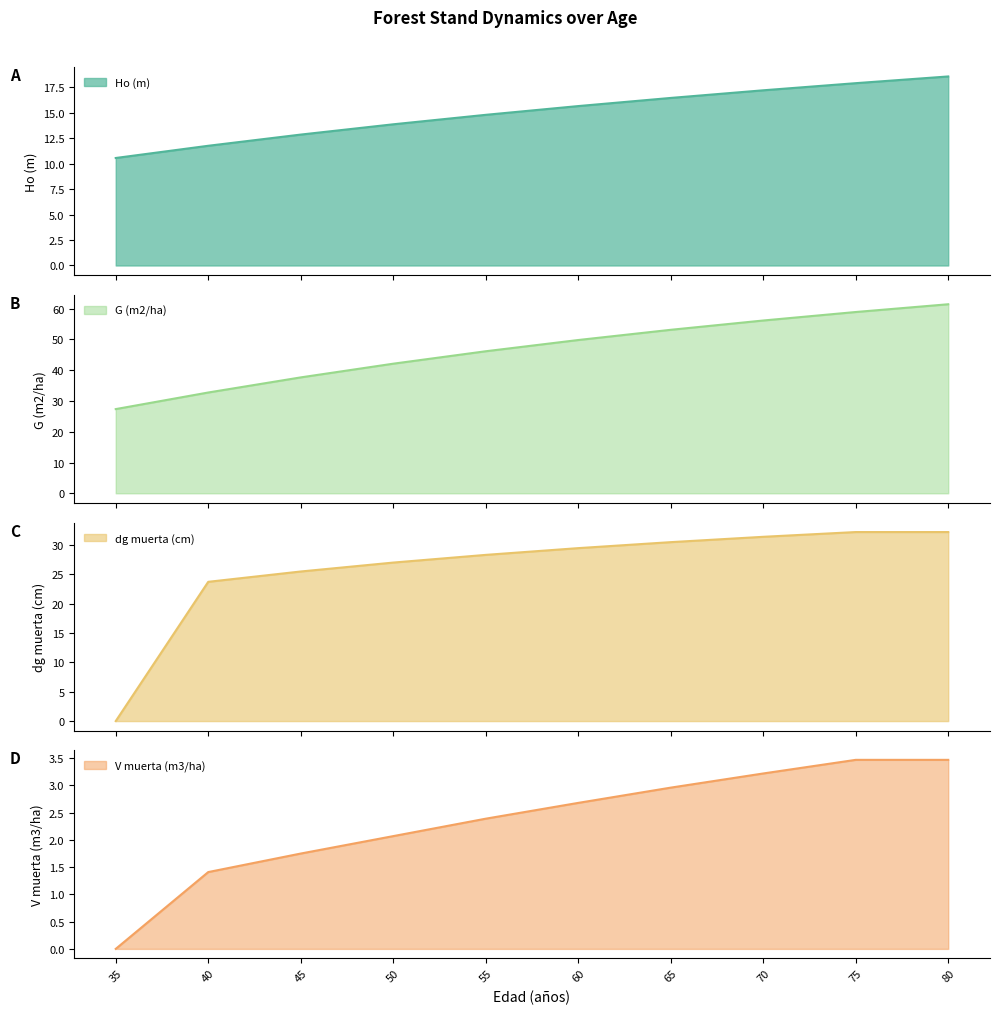

Where is dg muerta (cm) nearest to the value 16?

40